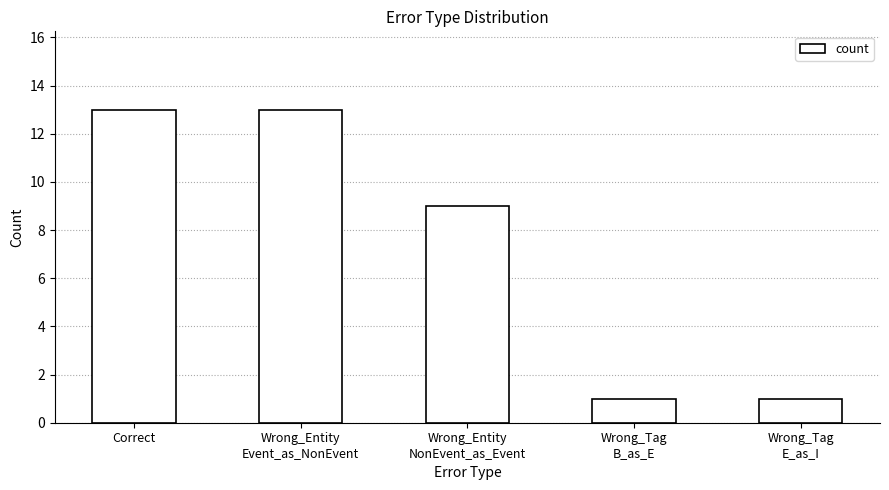

What is the sum of all values?

37